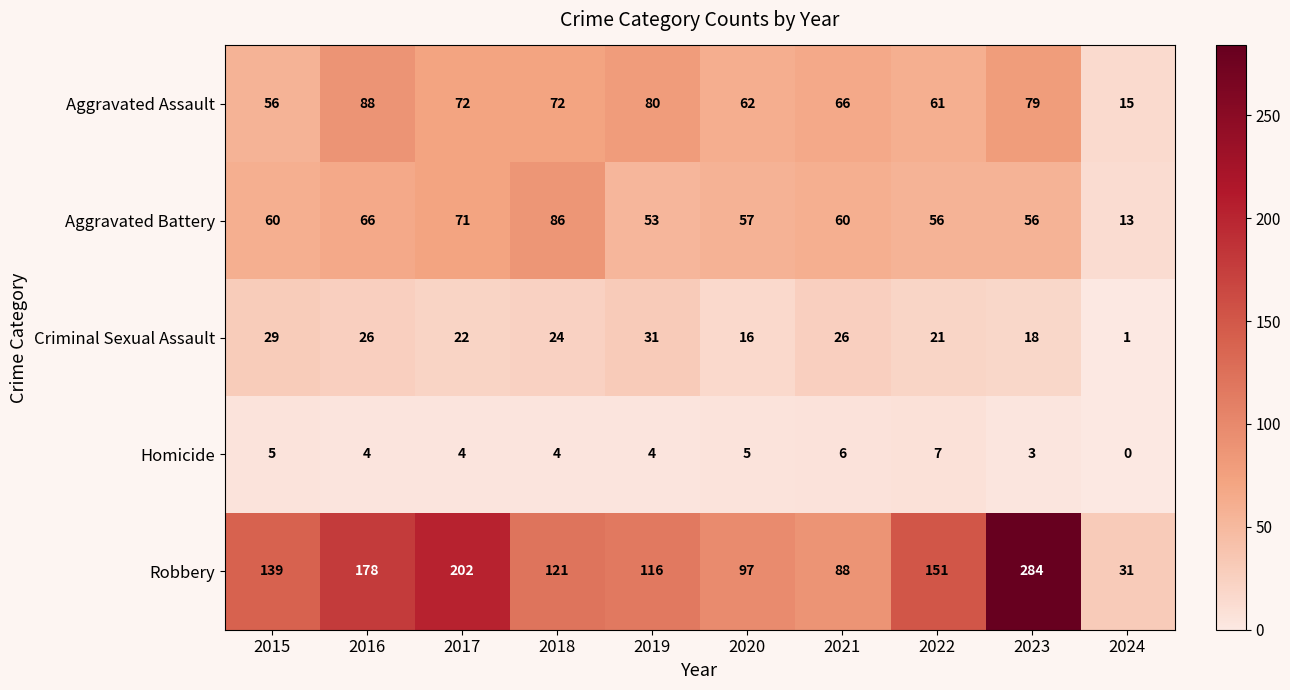

What is the total value across all series at 2021?

246